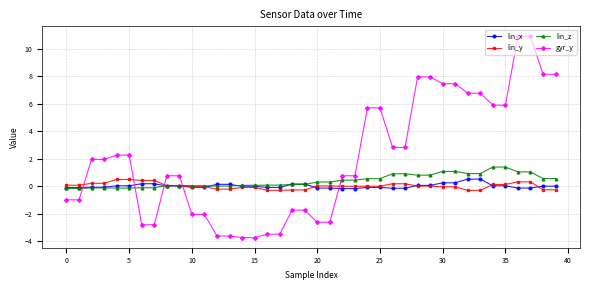

What is the maximum value shown in the chart?

10.9